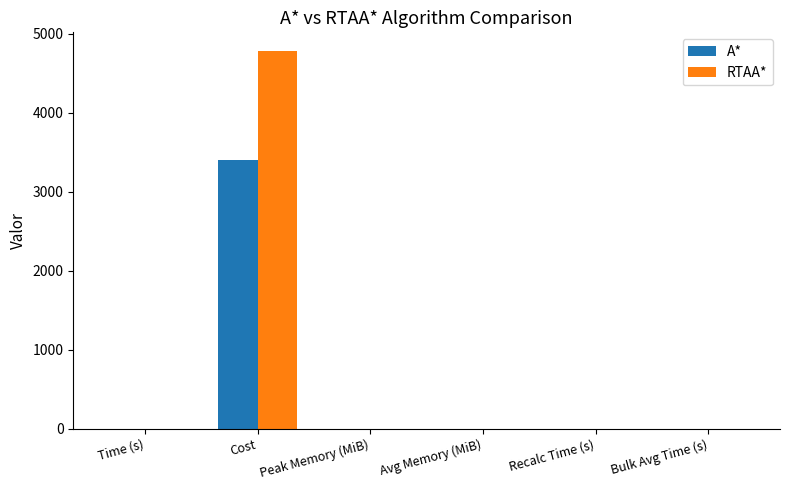

True or false: A* has a value of 4433.5 at Cost.

False